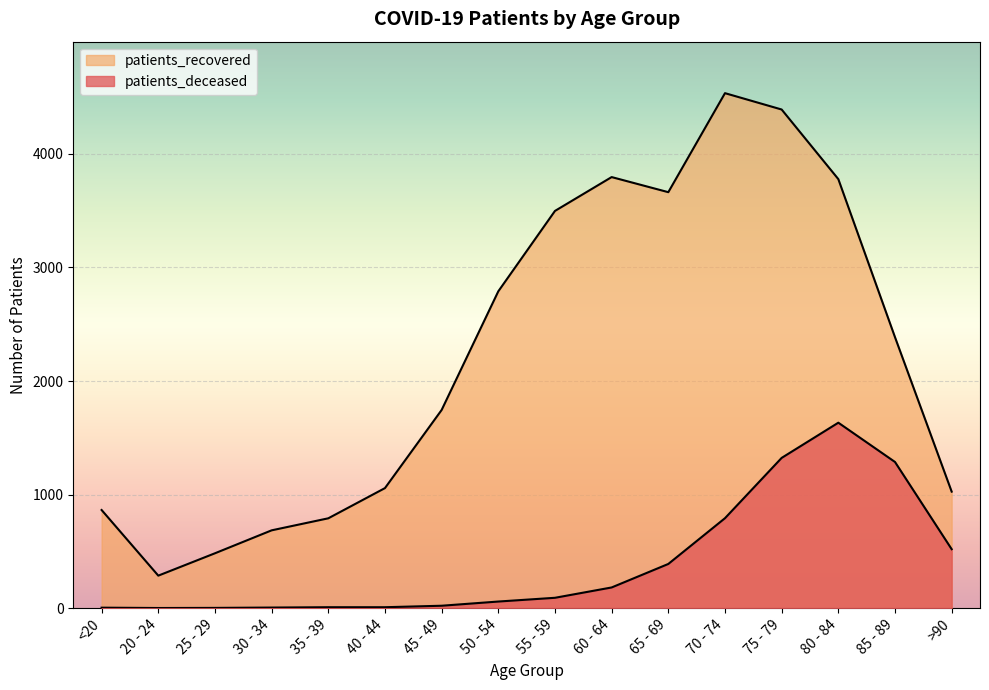

What value does the patients_recovered series have at 45 - 49, to the nearest 10?

1740